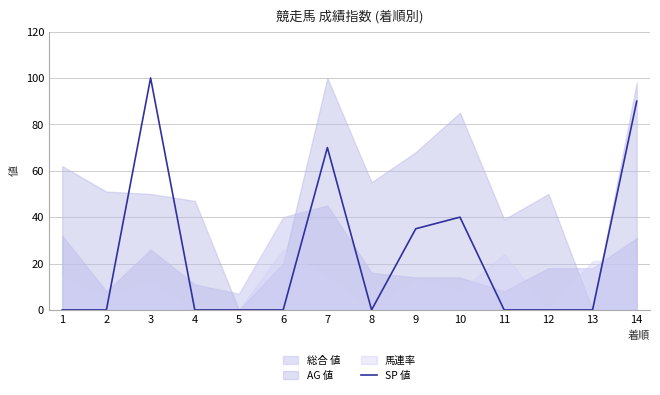

Which label corresponds to the smallest value in the chart?

1